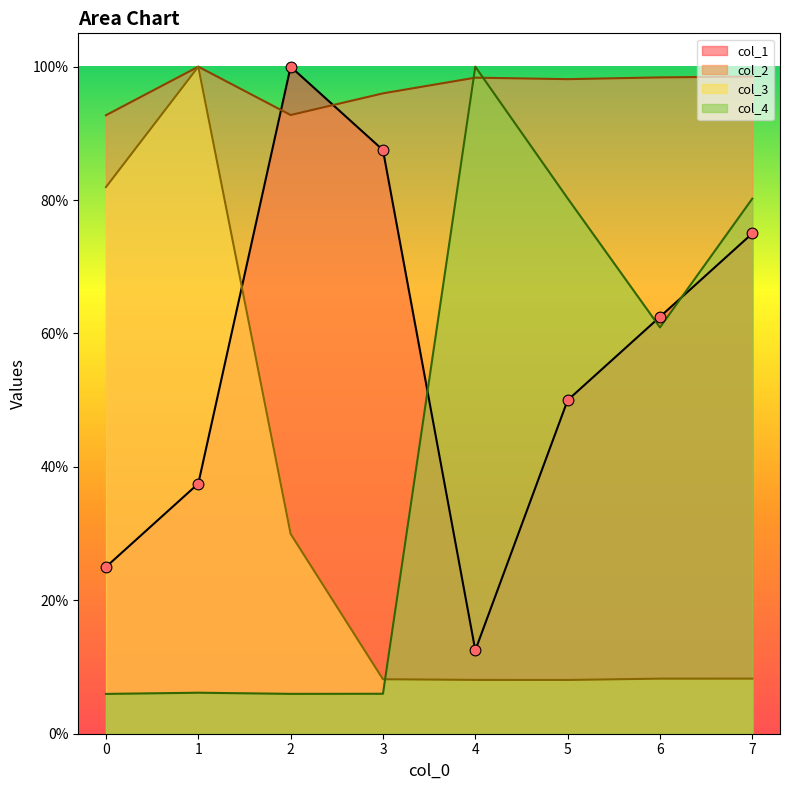

Which series has the largest Y range (max minus min)?

col_4